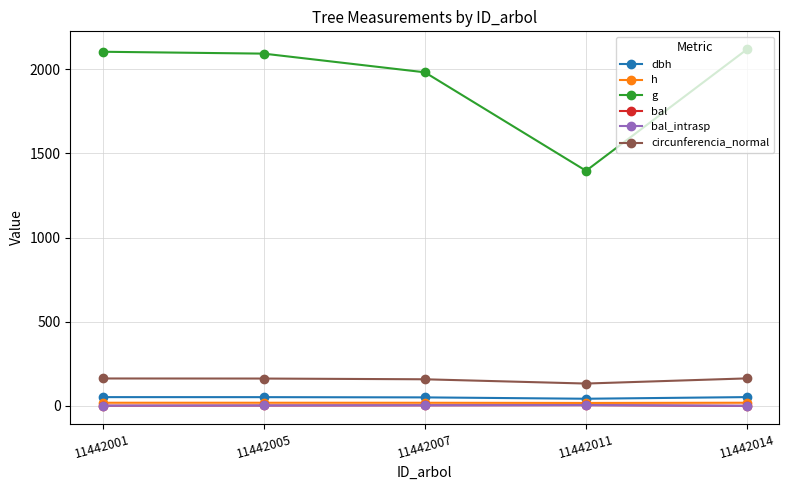

At how many categories does at least one series exceed 566?

5